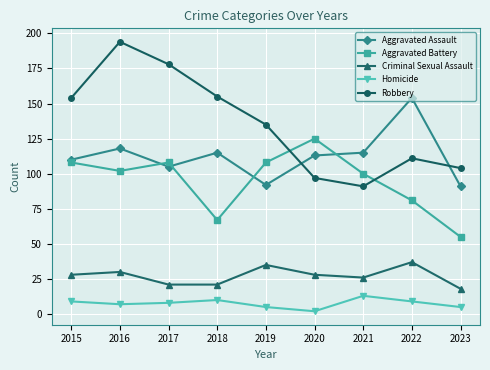

What is the difference between the maximum and minimum values in the Homicide series?

11